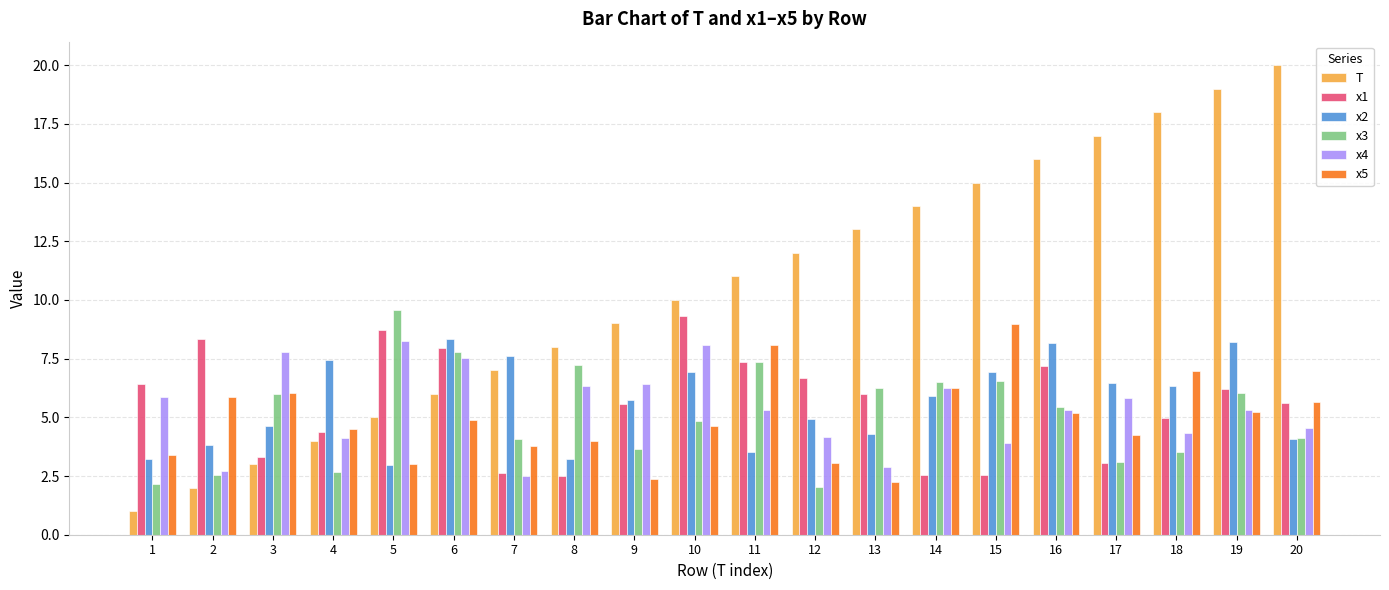

What is the lowest value of the x2 series?

3.0